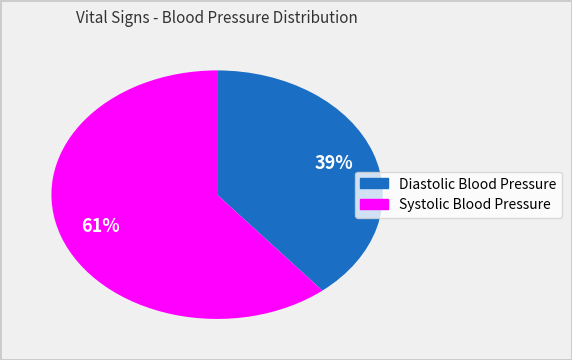

To the nearest percent, what percentage of the pie is Systolic Blood Pressure?

61%